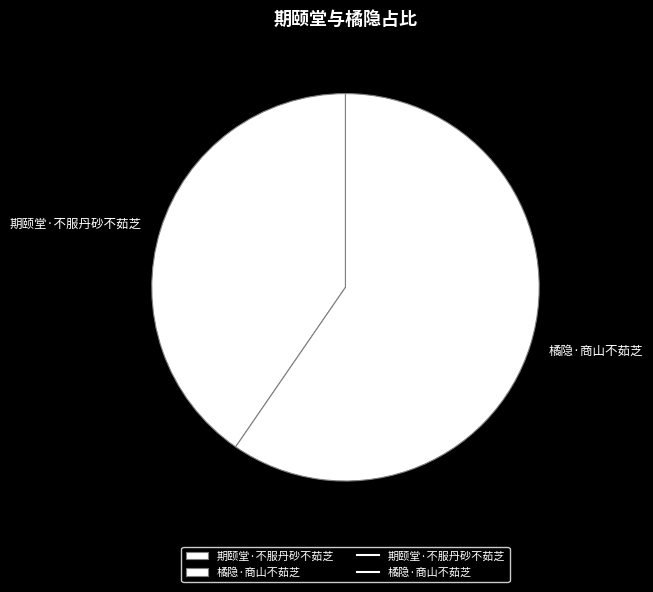

What is the ratio of the value at 橘隐·商山不茹芝 to the value at 期颐堂·不服丹砂不茹芝?

1.5